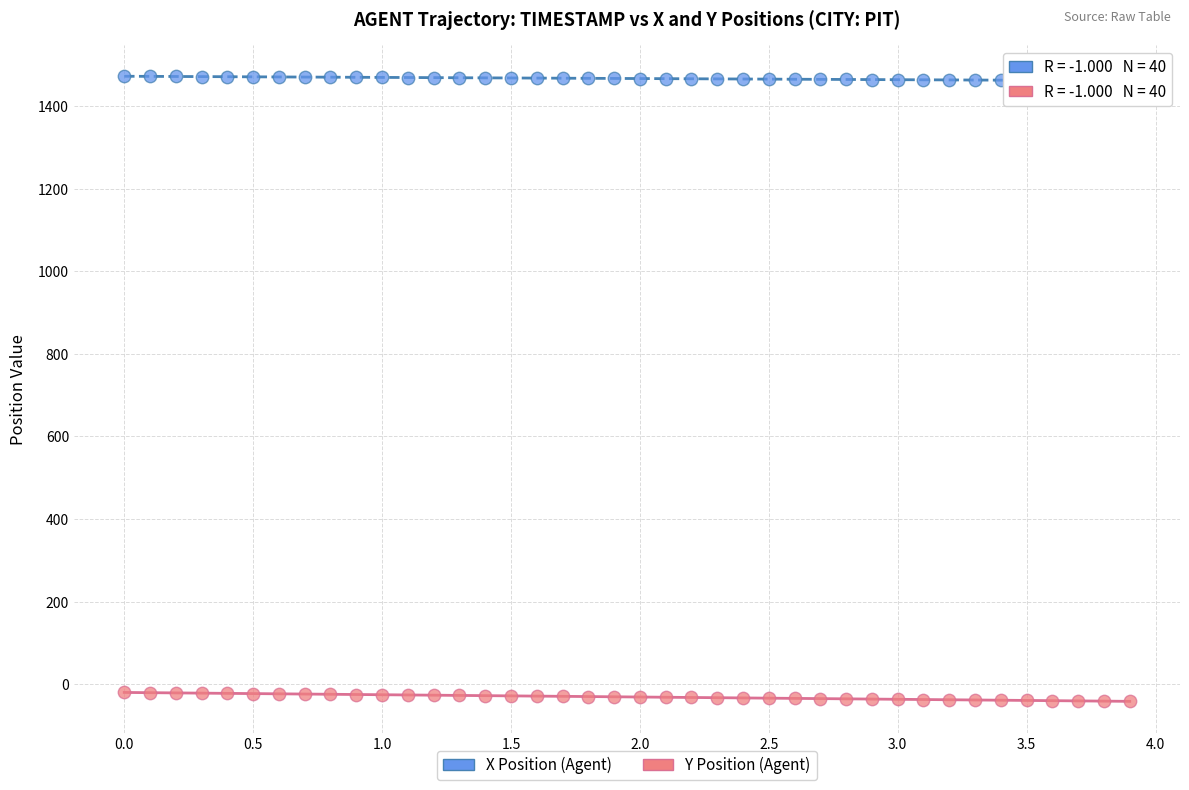

Across all data points, what is the range of X values (max minus min)?

3.9